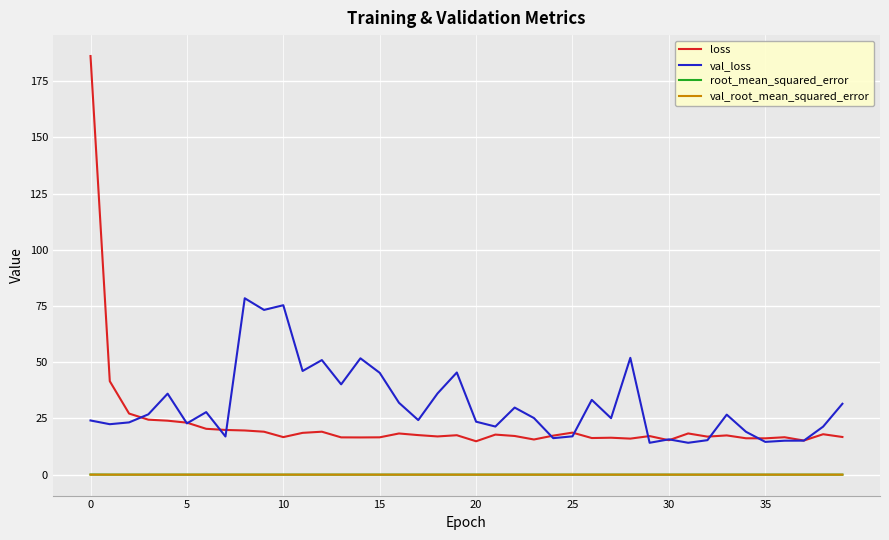

Which series has the largest range (max minus min)?

loss